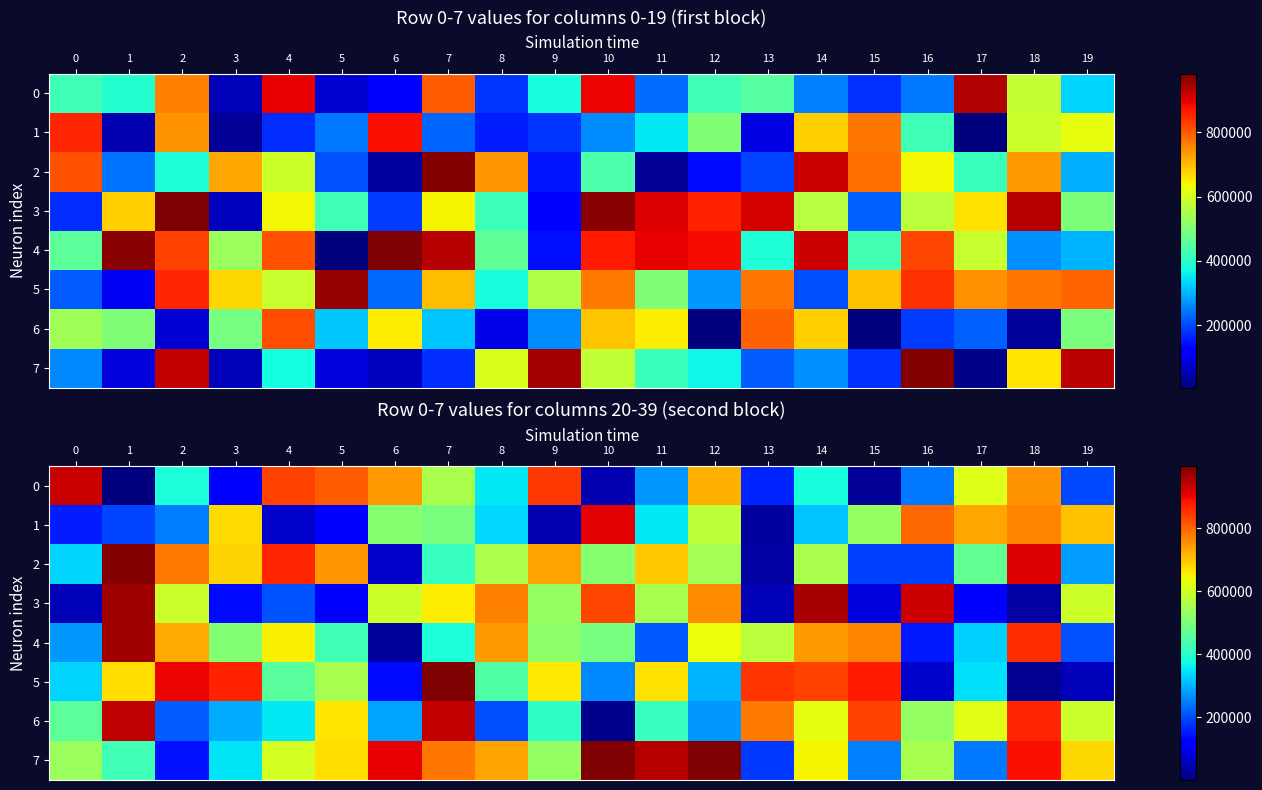

What value does the 7 series have at 12?

995672